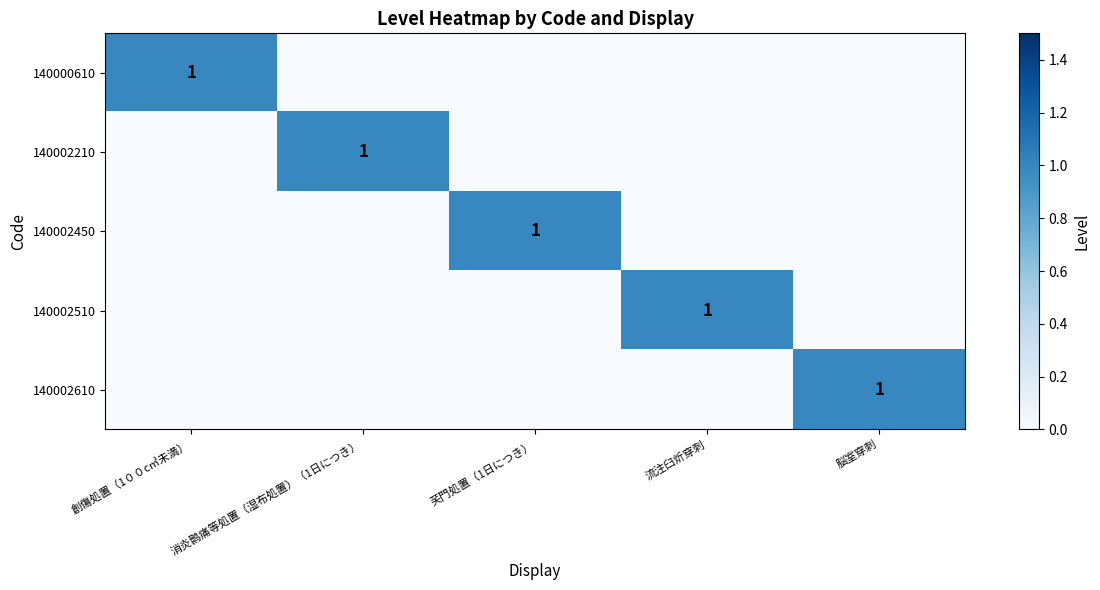

The 140000610 series shows 2 at 創傷処置（1００c㎡未満）. True or false?

False